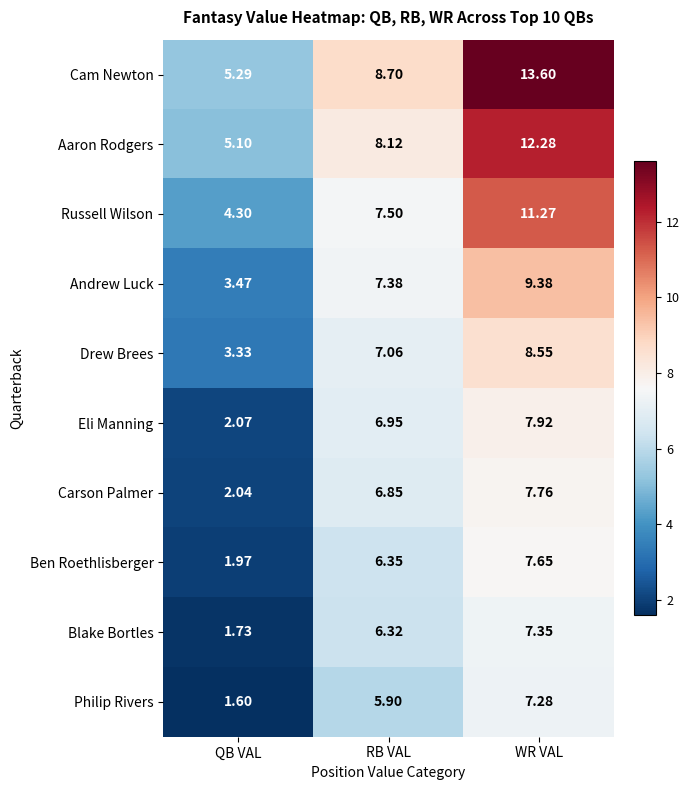

Which series changed the most between QB VAL and RB VAL?

Eli Manning